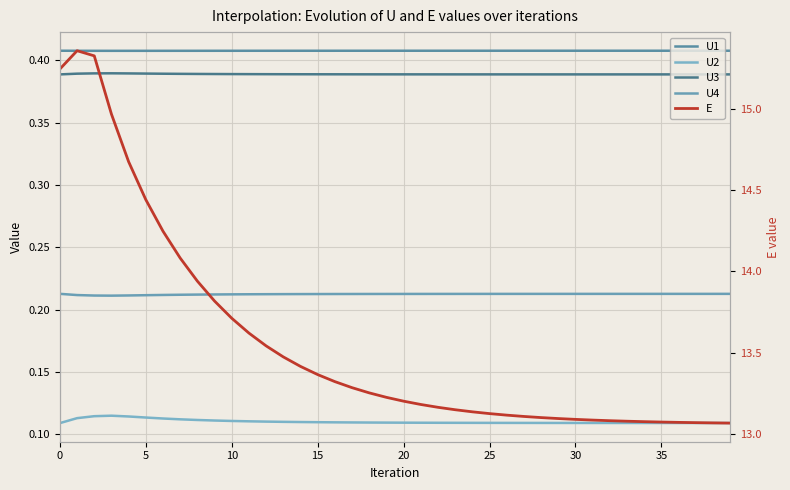

Is this an area chart (filled region under the line)?

No